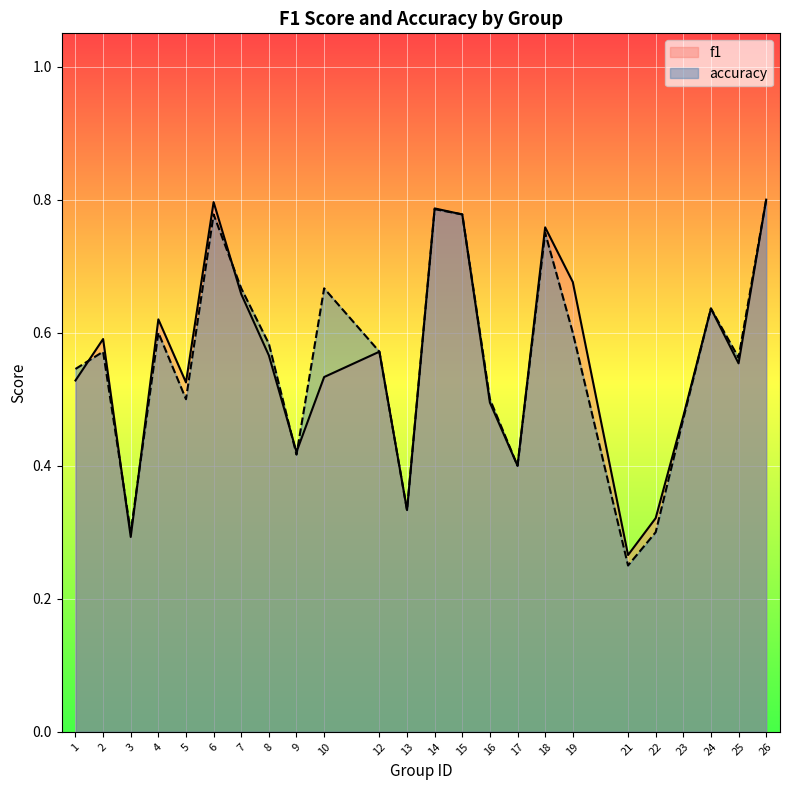

Rank the series at 7 from highest to lowest value.

accuracy, f1